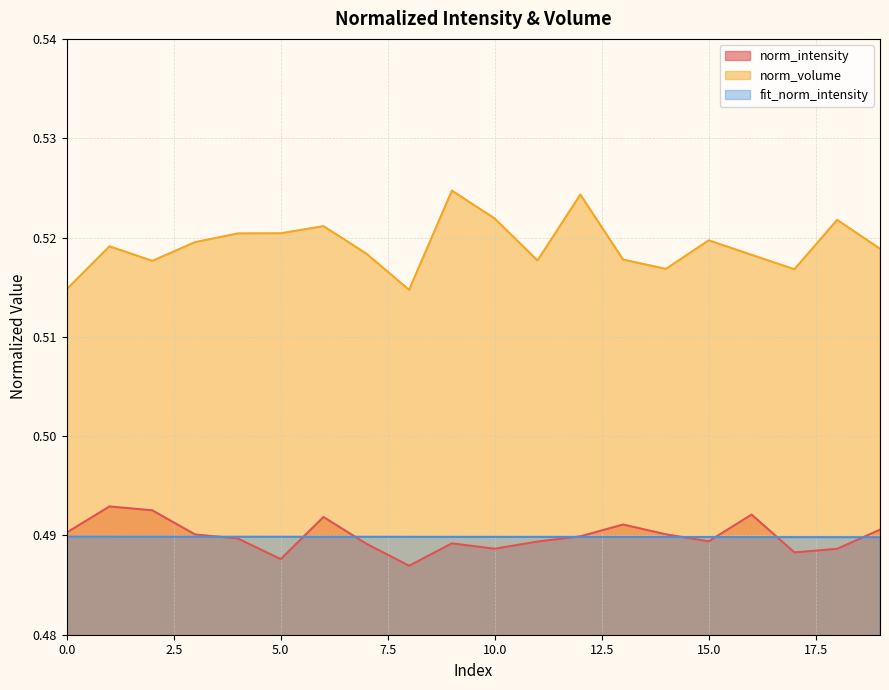

The fit_norm_intensity series shows 0.5 at 6. True or false?

True